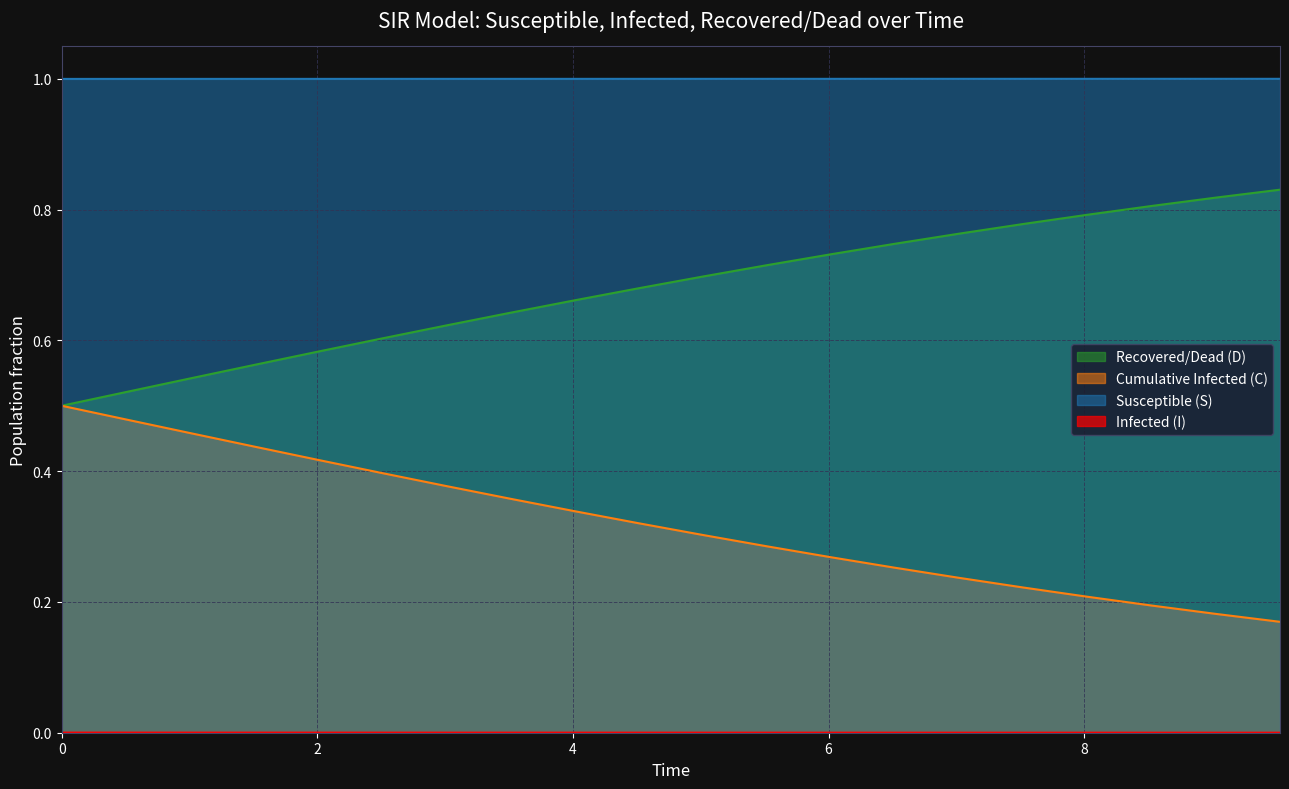

True or false: I and C intersect in this chart.

False